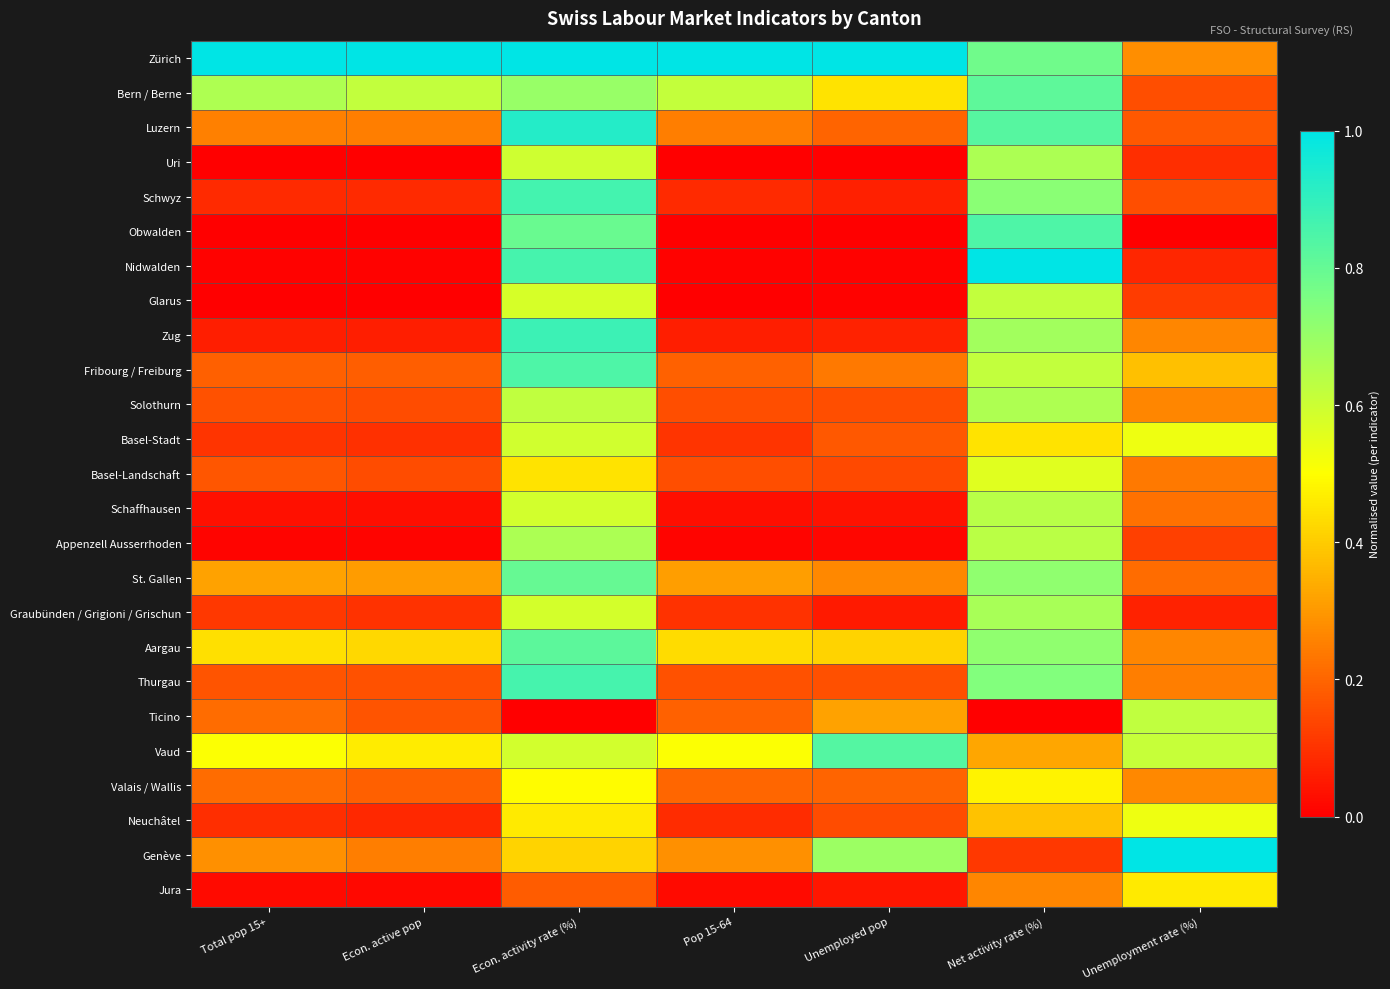

Which series has the largest total across all categories?

Zürich